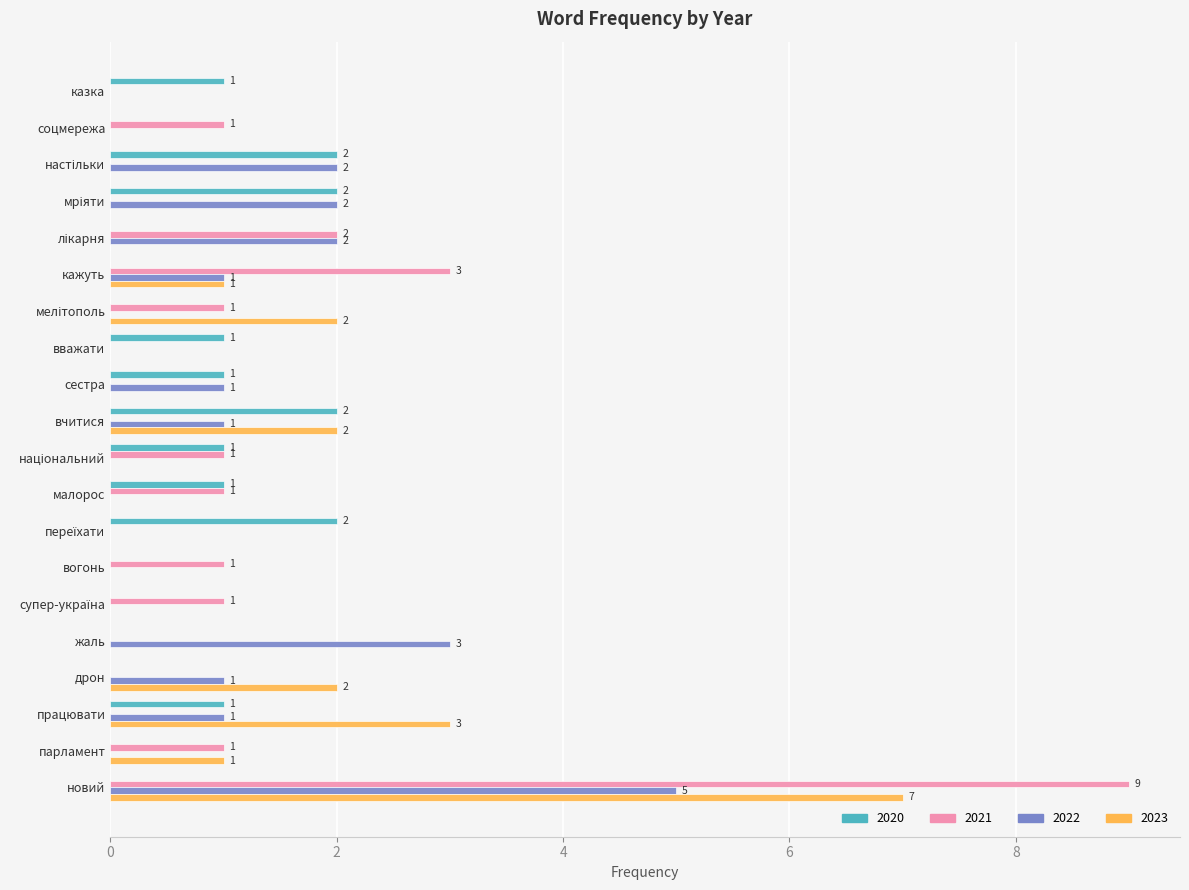

Is it true that 2023 equals 0 at вважати?

True